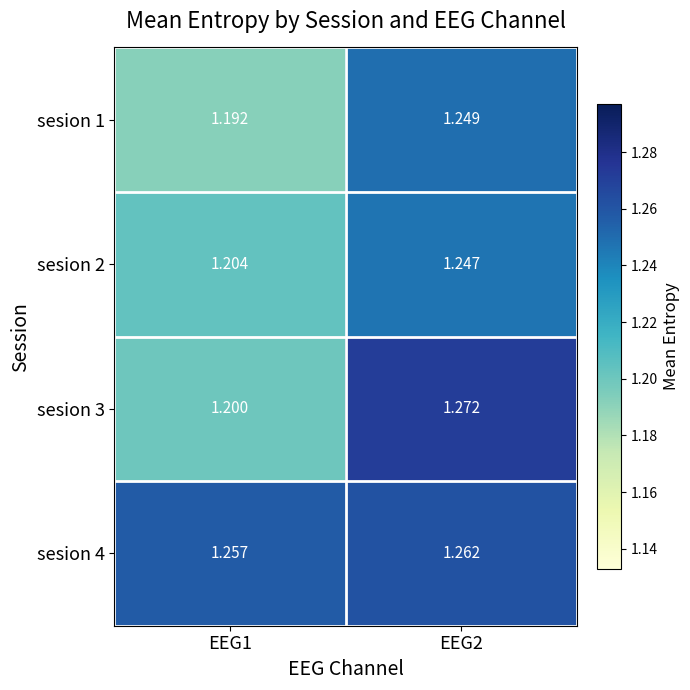

Is the value of sesion 2 at EEG1 greater than the value of sesion 4 at EEG2?

No